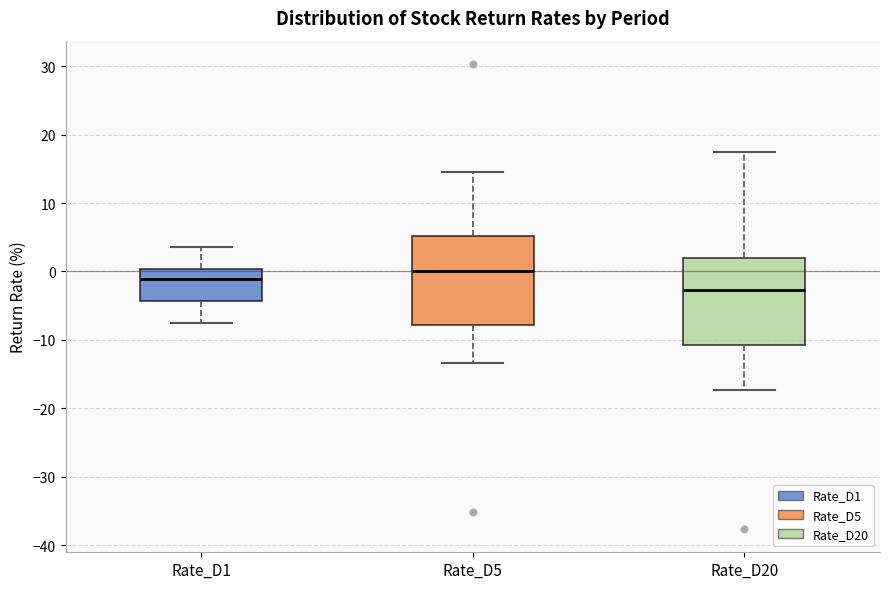

Which box has the lowest median line?

Rate_D20